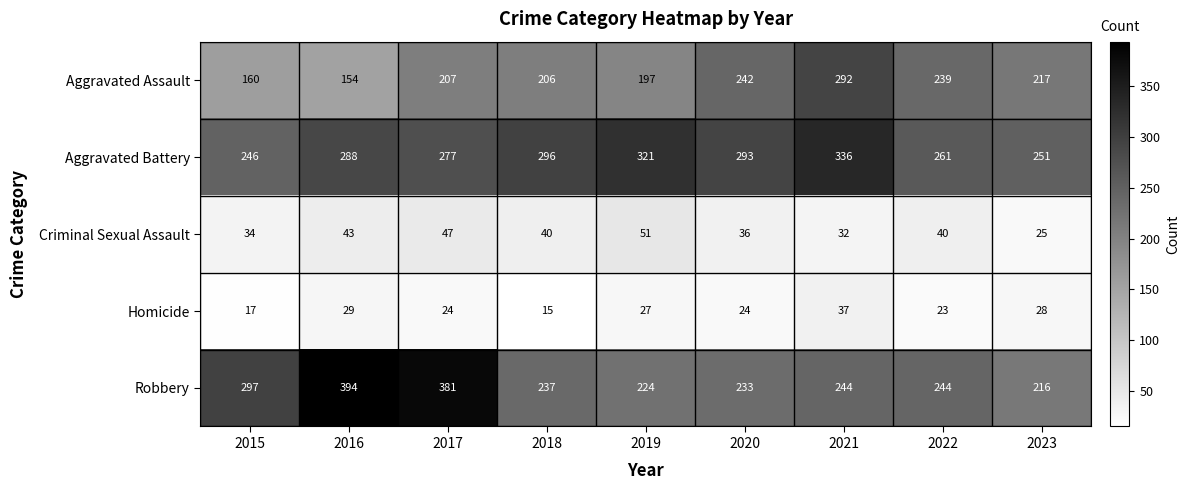

Rank the series at 2022 from highest to lowest value.

Aggravated Battery, Robbery, Aggravated Assault, Criminal Sexual Assault, Homicide